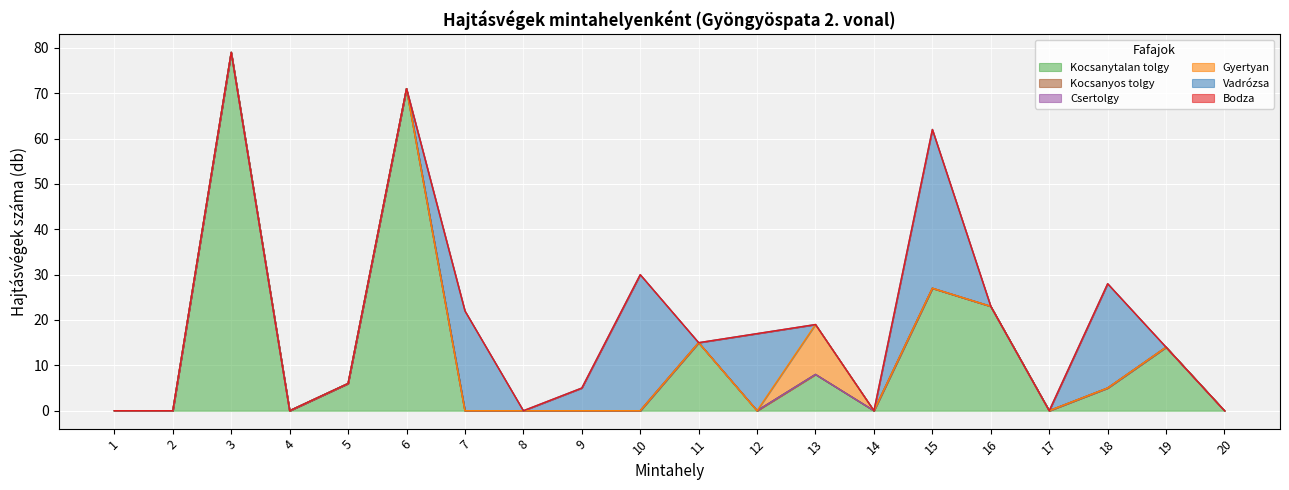

Rank the series by their maximum value, from lowest to highest.

Kocsanyos tolgy, Csertolgy, Bodza, Gyertyan, Vadrózsa, Kocsanytalan tolgy